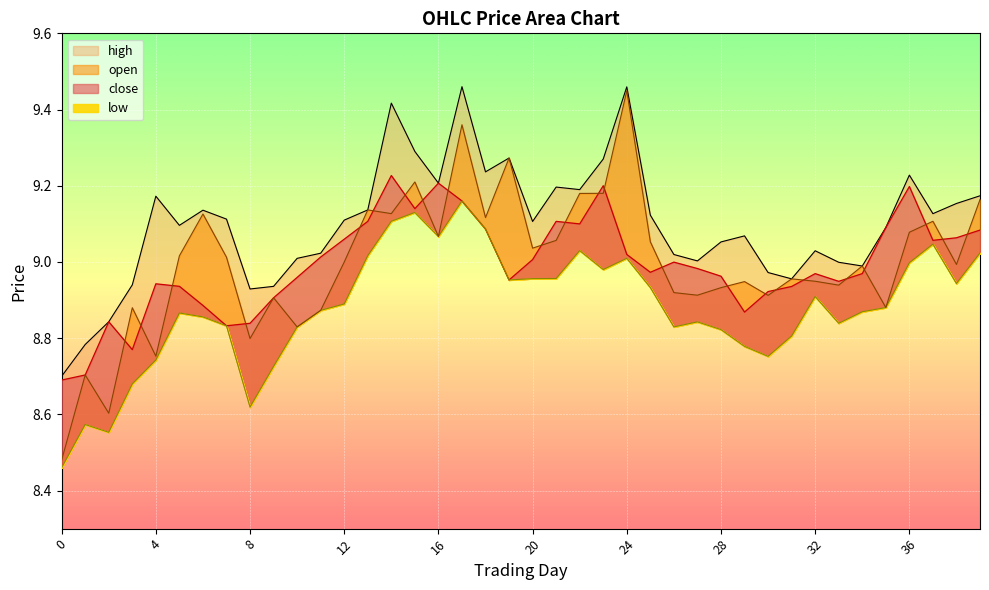

Rank the series at 37 from lowest to highest value.

low, close, open, high